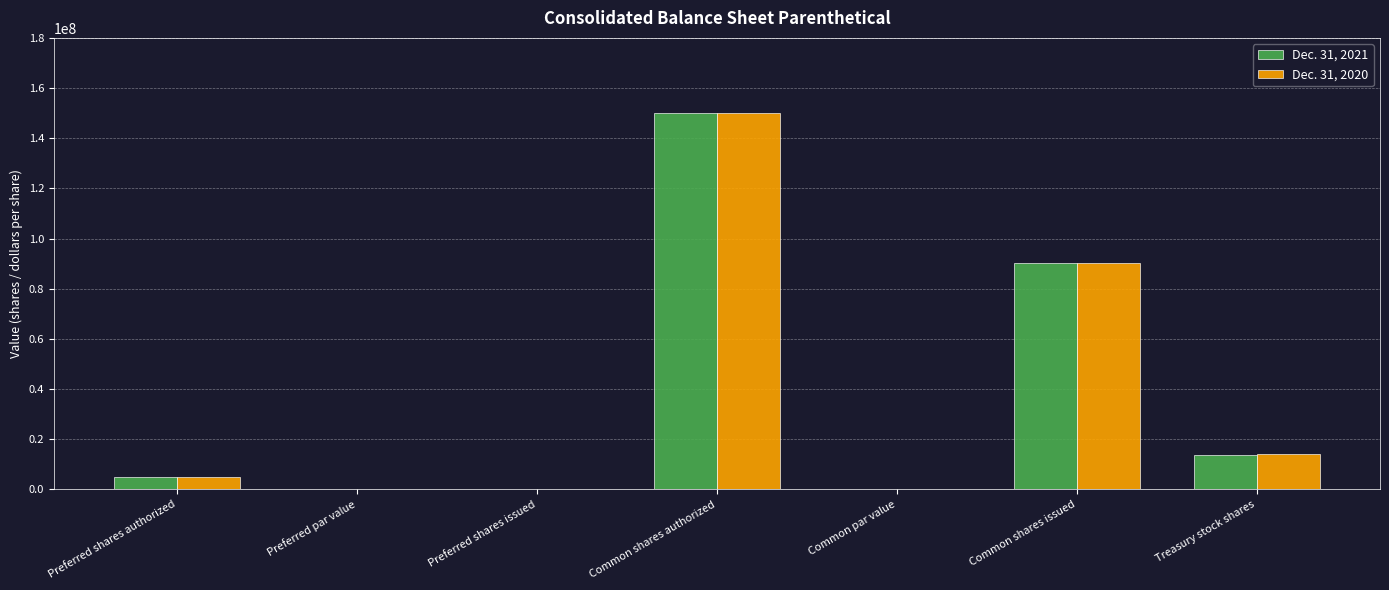

Which category has the highest value across all series?

Common shares authorized